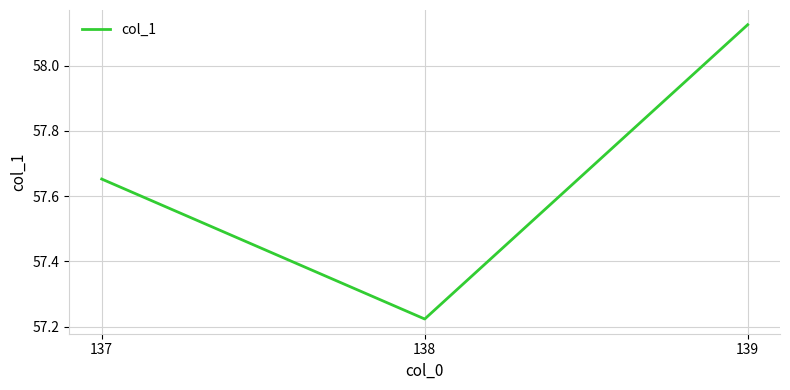

What is the sum of the values at 138 and 139?

115.3